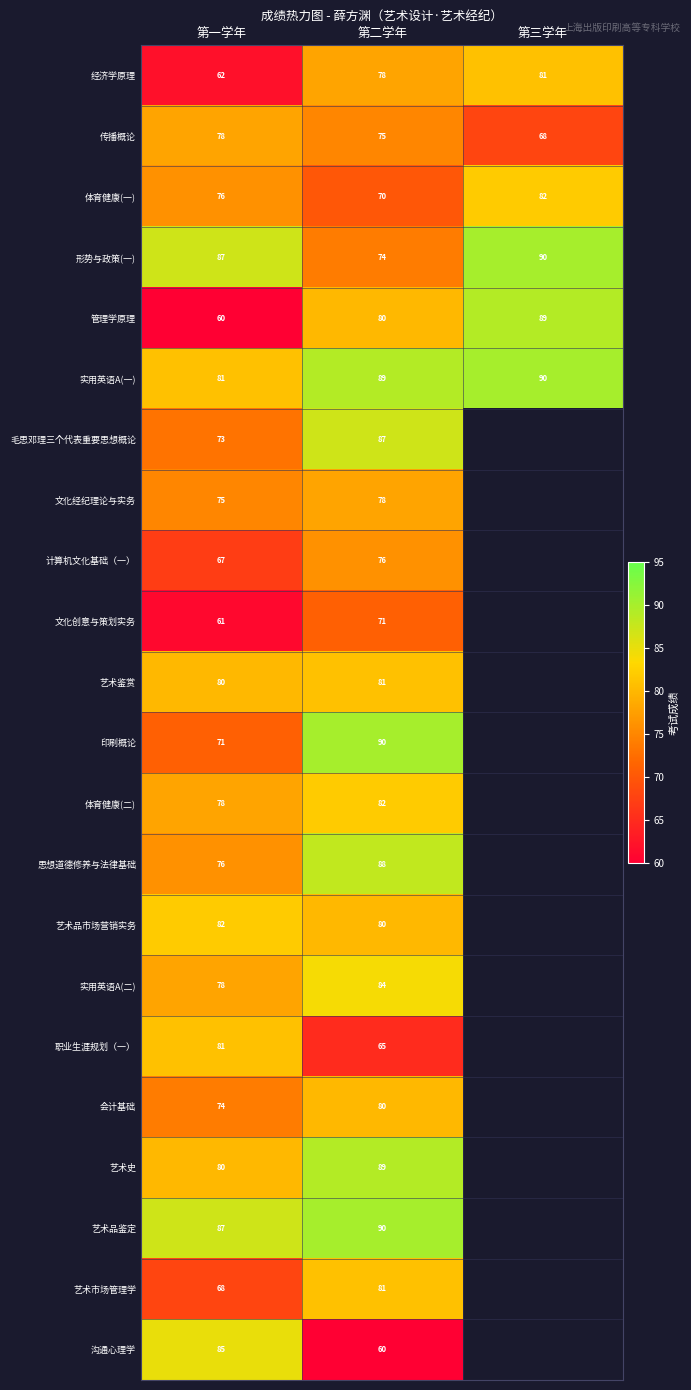

List the labels in order of 管理学原理 value, largest first.

第三学年, 第二学年, 第一学年